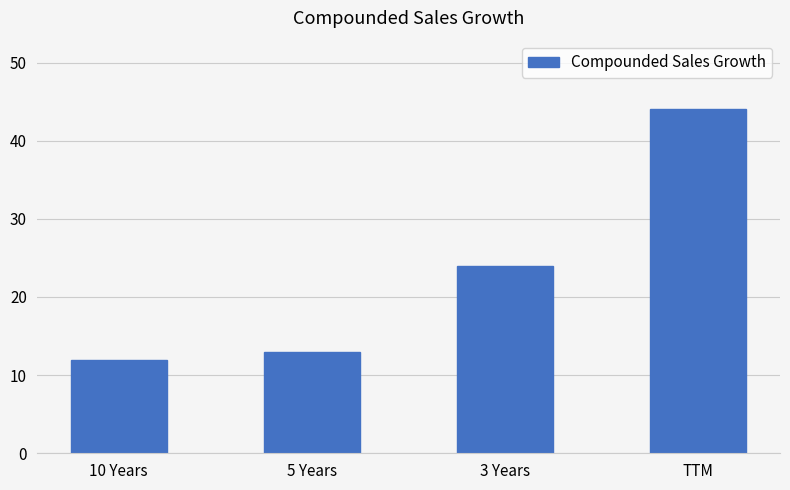

Count the number of data series in this chart.

1